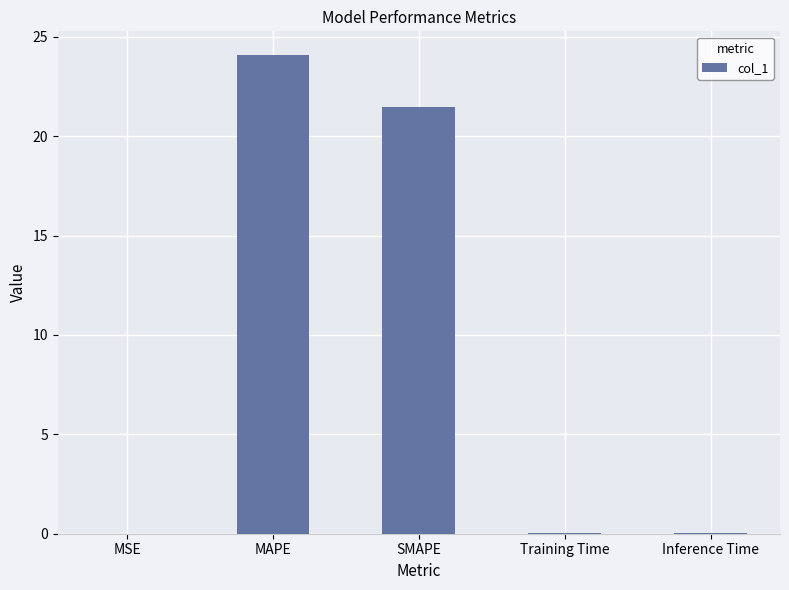

What is the difference between the values at MAPE and MSE?

24.1